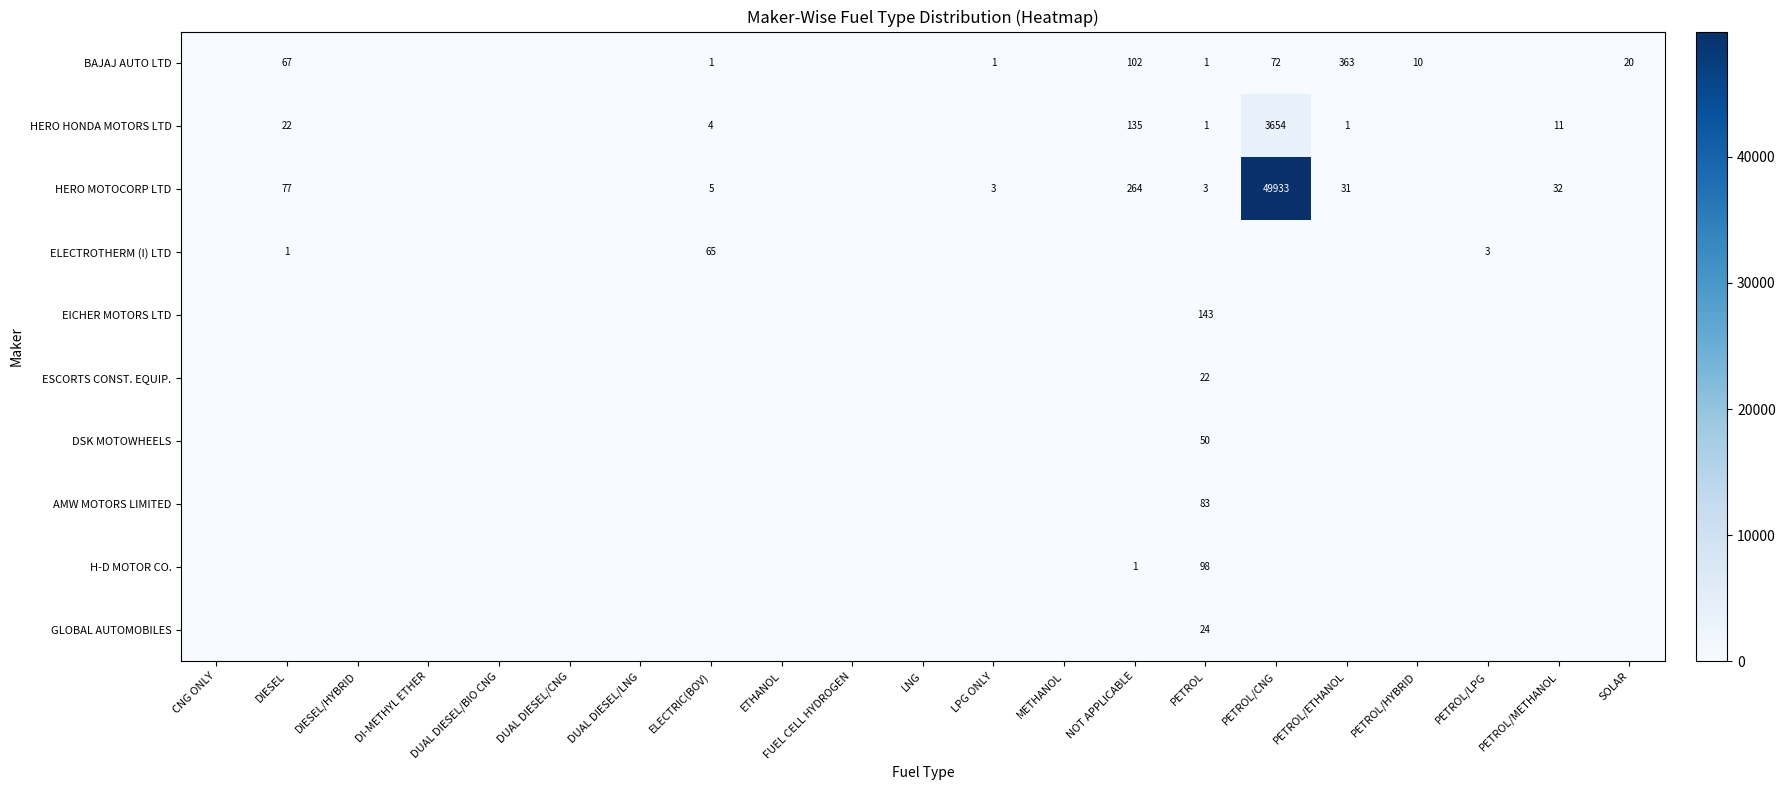

True or false: HERO MOTOCORP LTD has a value of 44 at PETROL/ETHANOL.

False